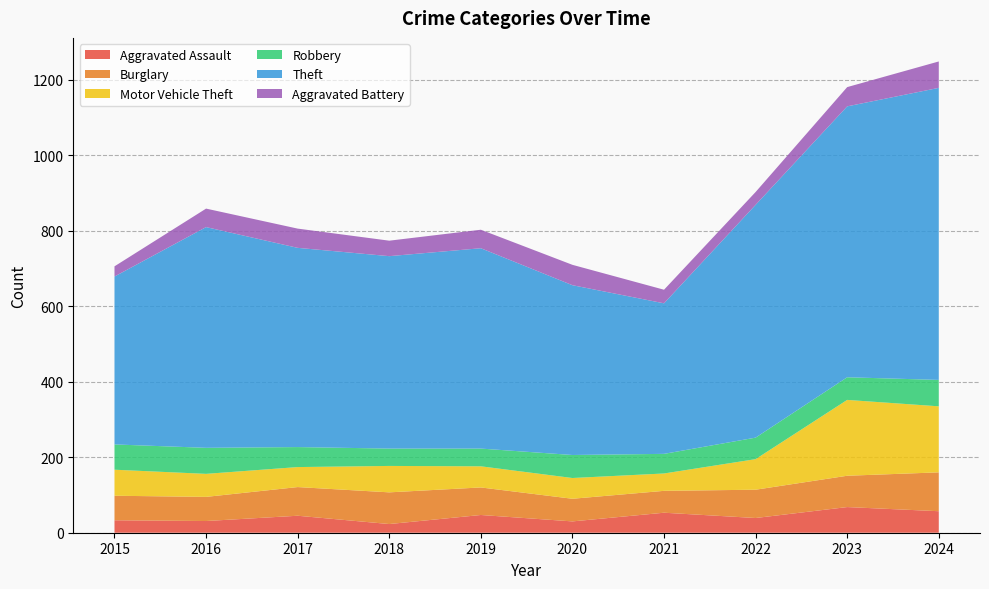

Reading left to right, transcribe all the data shown in this chart.

Aggravated Assault: 33	31	45	23	47	30	53	39	68	57
Burglary: 65	64	76	84	73	60	58	75	83	103
Motor Vehicle Theft: 69	61	53	70	56	55	46	81	201	175
Robbery: 67	69	53	46	47	61	52	57	60	70
Theft: 445	585	528	510	531	450	399	617	718	774
Aggravated Battery: 27	49	51	41	49	54	36	34	51	70